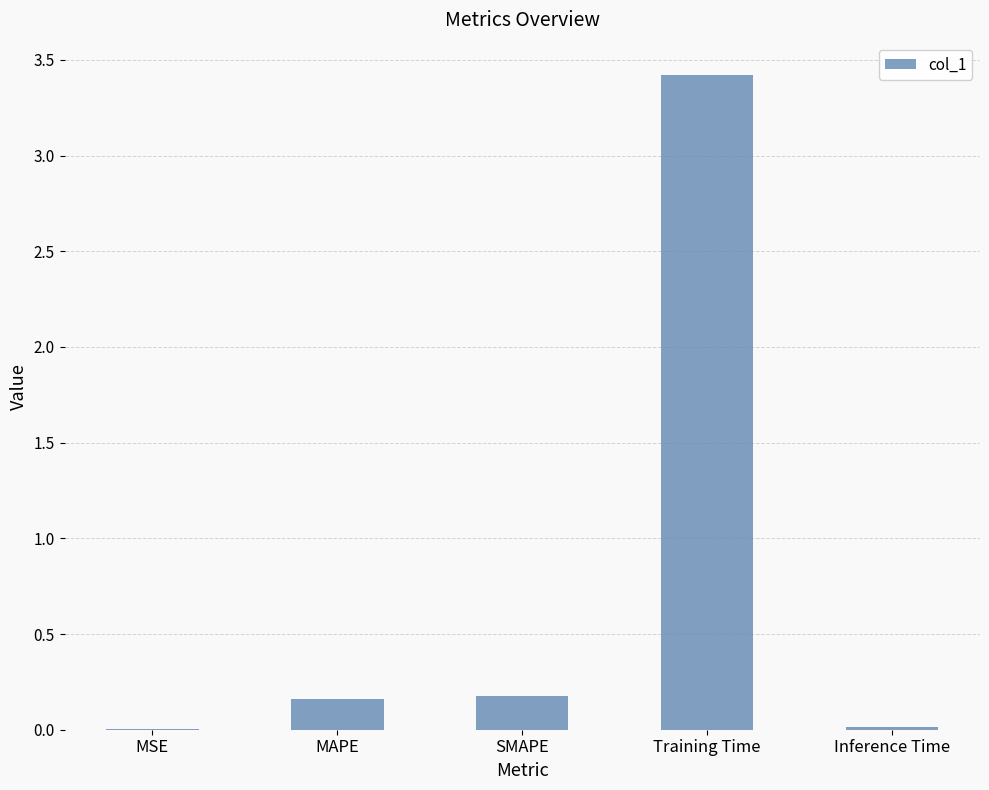

What is the maximum value shown in the chart?

3.4